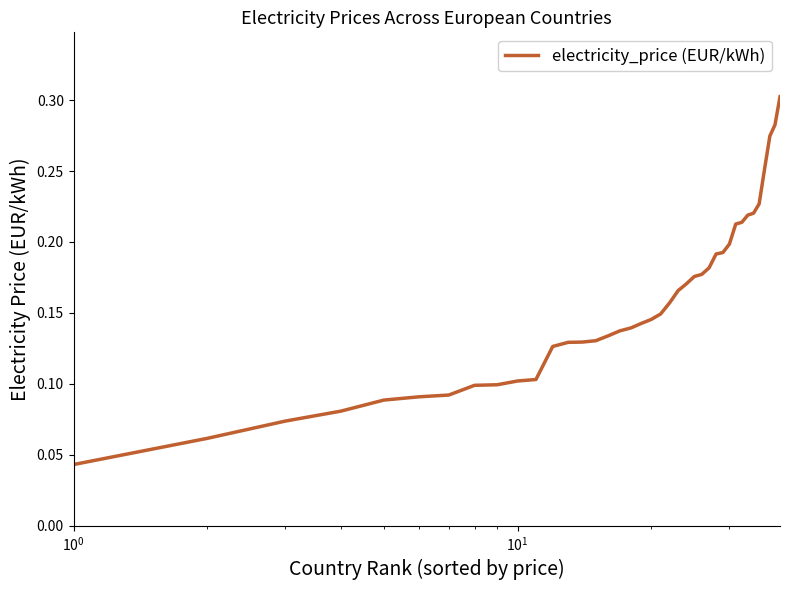

What is the greatest value displayed?

0.3